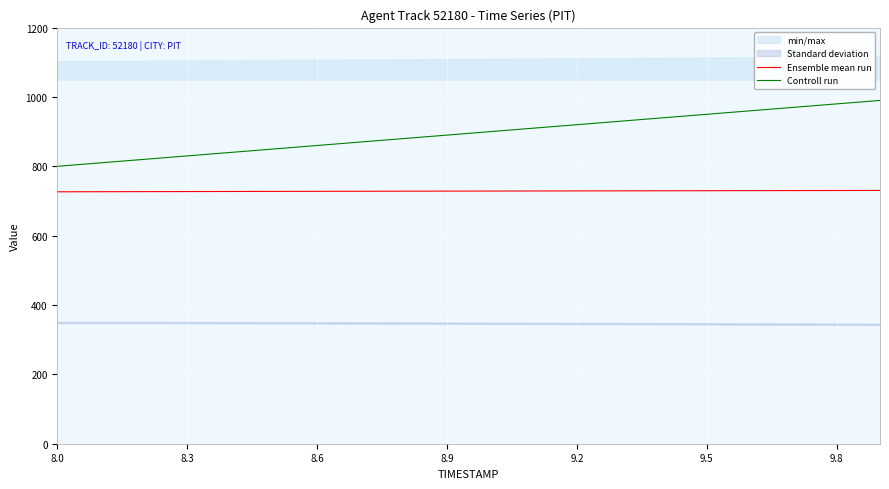

Is the value of Controll run at 8.3 greater than the value of Ensemble mean run at 8.0?

Yes